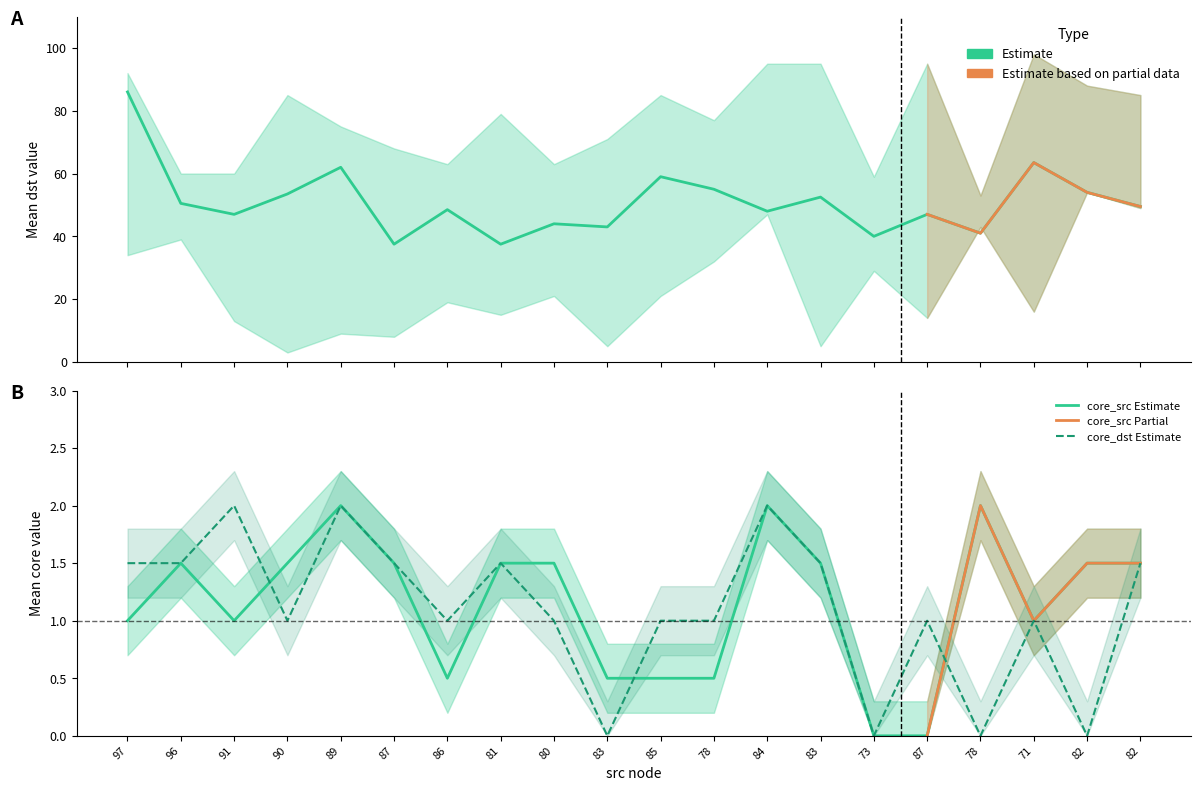

The value of mean_dst at 73 is 61.3. True or false?

False